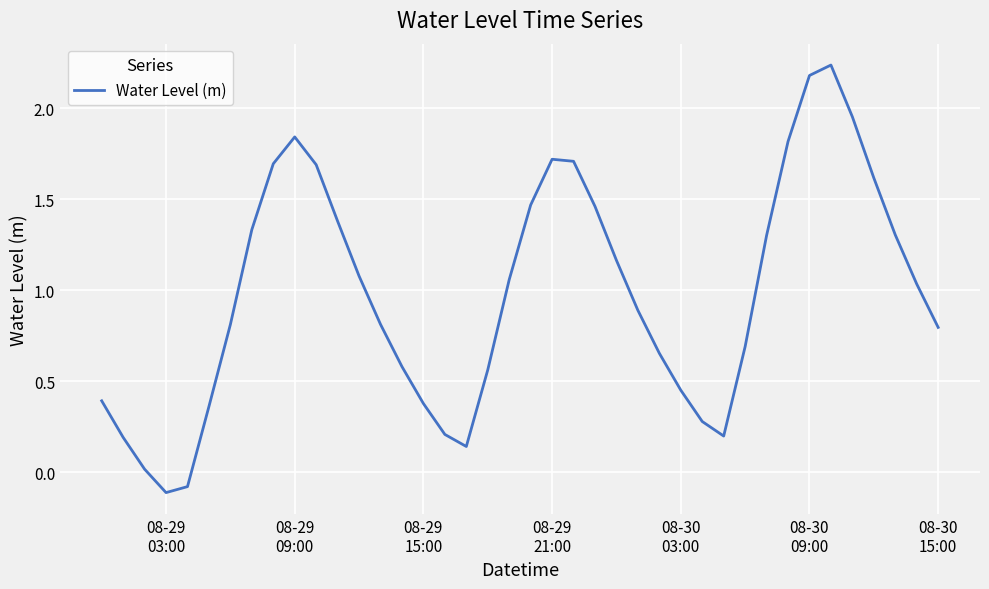

What is the difference between the maximum and minimum values?

2.3